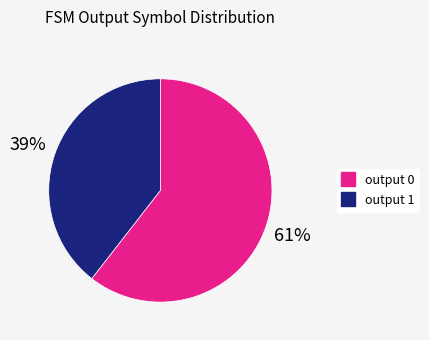

To the nearest percent, what is the average slice percentage?

50%